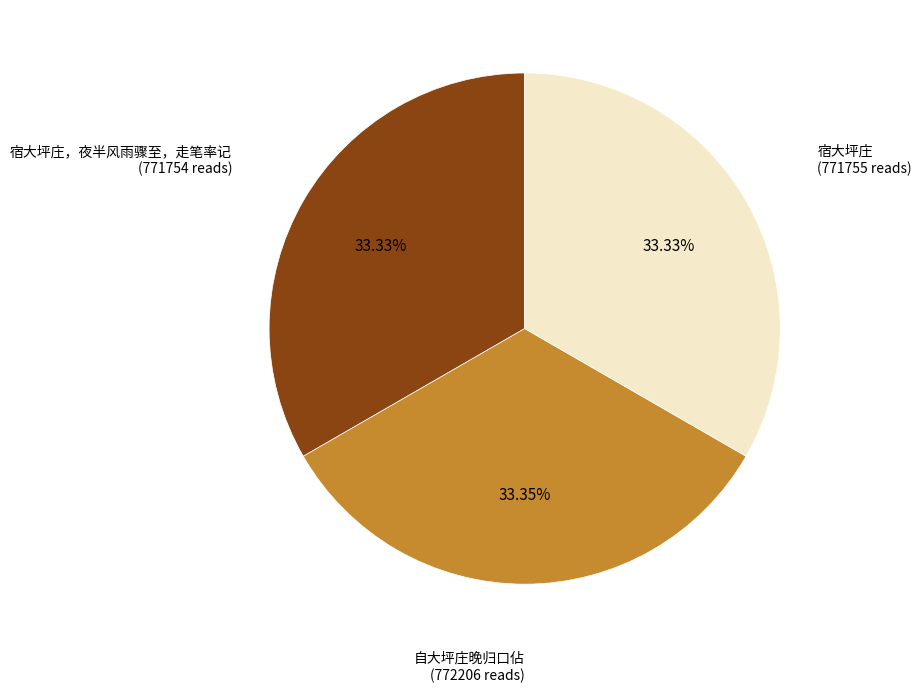

Is there a majority slice in this chart?

No